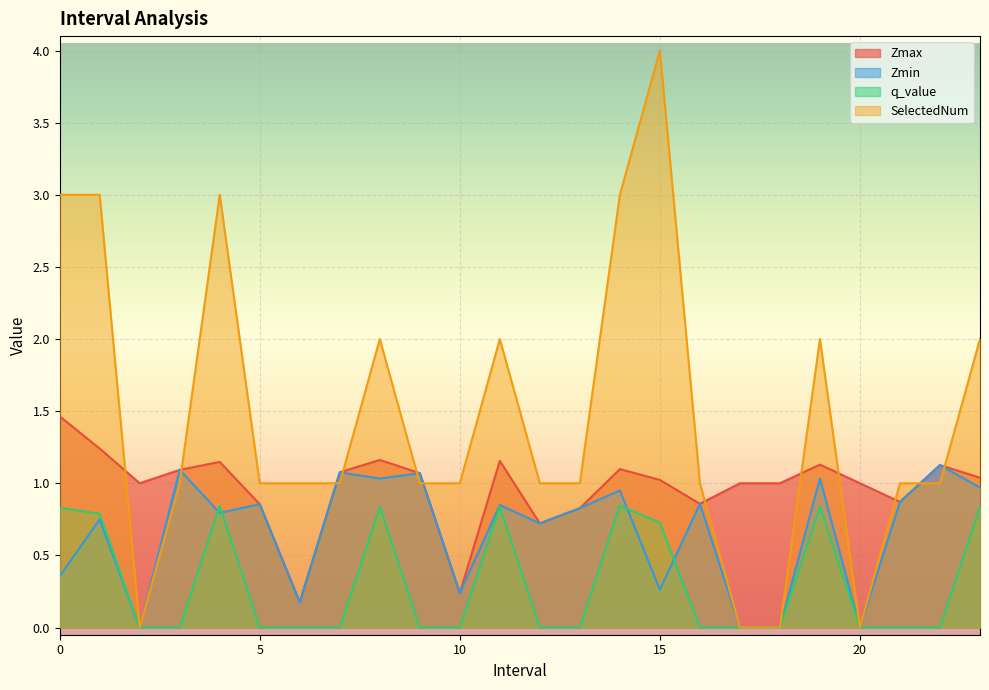

True or false: Zmin has more than 1 interior local peaks.

True